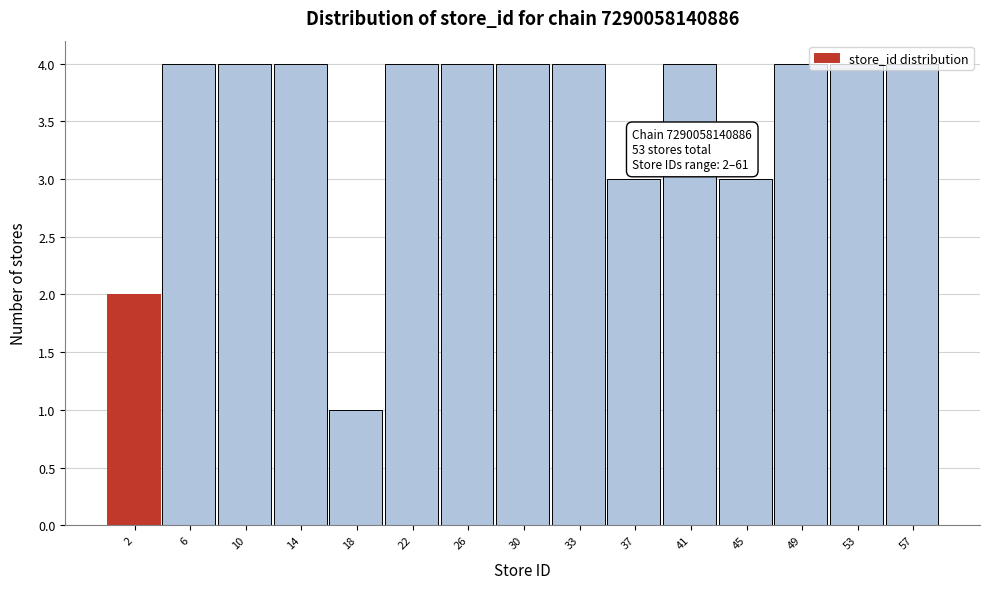

What is the ratio of the value at 30 to the value at 26?

1.0